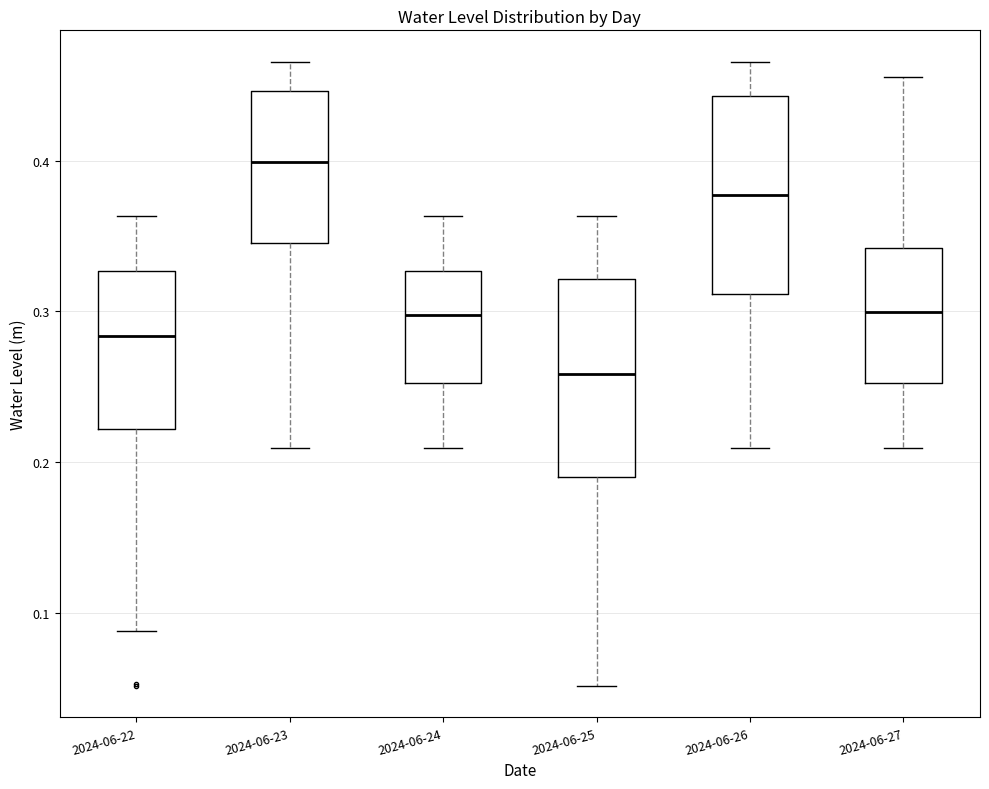

Reading left to right, read every box against the y-axis: the position of its median line, the range the box covers, and the ends of its whiskers. The values are not printed on the chart, so give them approximately, as read against the axis.

2024-06-22: median 0.28, box 0.22 to 0.33, whiskers 0.09 to 0.36
2024-06-23: median 0.40, box 0.35 to 0.45, whiskers 0.21 to 0.47
2024-06-24: median 0.30, box 0.25 to 0.33, whiskers 0.21 to 0.36
2024-06-25: median 0.26, box 0.19 to 0.32, whiskers 0.05 to 0.36
2024-06-26: median 0.38, box 0.31 to 0.44, whiskers 0.21 to 0.47
2024-06-27: median 0.30, box 0.25 to 0.34, whiskers 0.21 to 0.46